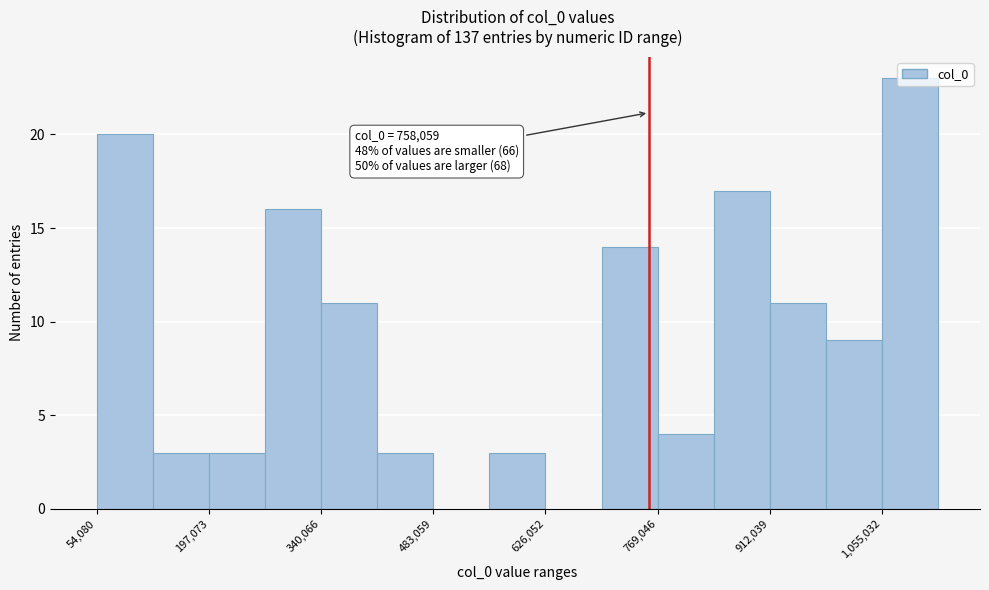

Around what value on the x-axis is the tallest bar? Give the approximate position of its centre, as read against the axis.

1100000